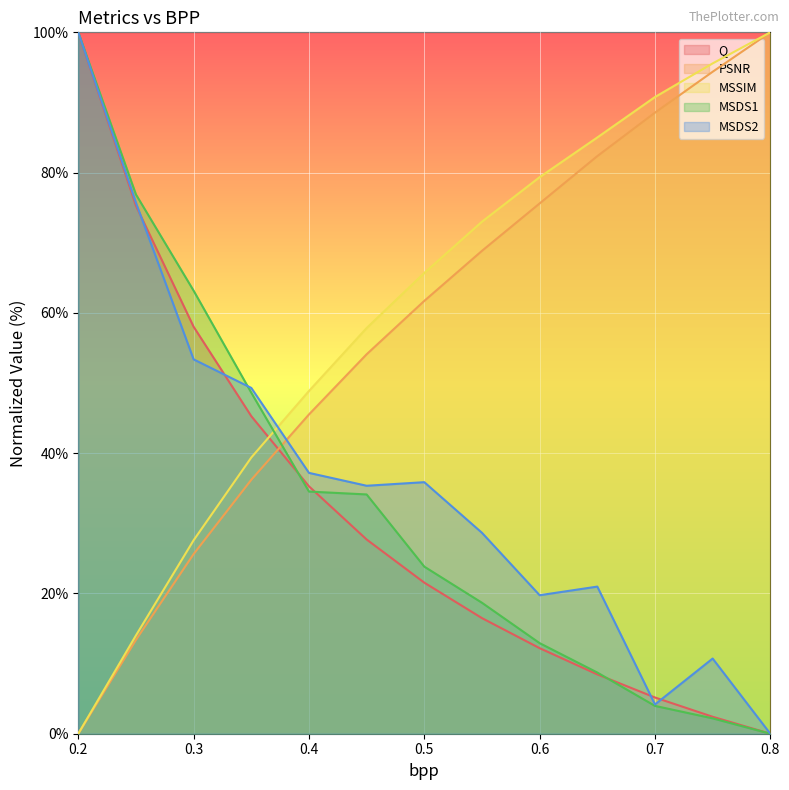

Reading right to left, transcribe all the data shown in this chart.

Q: 0.0	2.4	5.2	8.5	12.2	16.5	21.5	27.7	35.3	45.3	58.0	75.3	100.0
PSNR: 100.0	94.4	88.6	82.4	75.6	68.8	61.7	54.1	45.5	36.2	25.6	13.4	0.0
MSSIM: 100.0	95.6	90.8	85.0	79.4	73.0	65.7	57.8	48.9	39.4	27.6	14.0	0.0
MSDS1: 0.0	2.2	4.0	8.7	12.9	18.7	23.8	34.1	34.5	48.6	63.2	76.9	100.0
MSDS2: 0.0	10.7	4.2	21.0	19.7	28.6	35.9	35.4	37.2	49.3	53.4	75.7	100.0